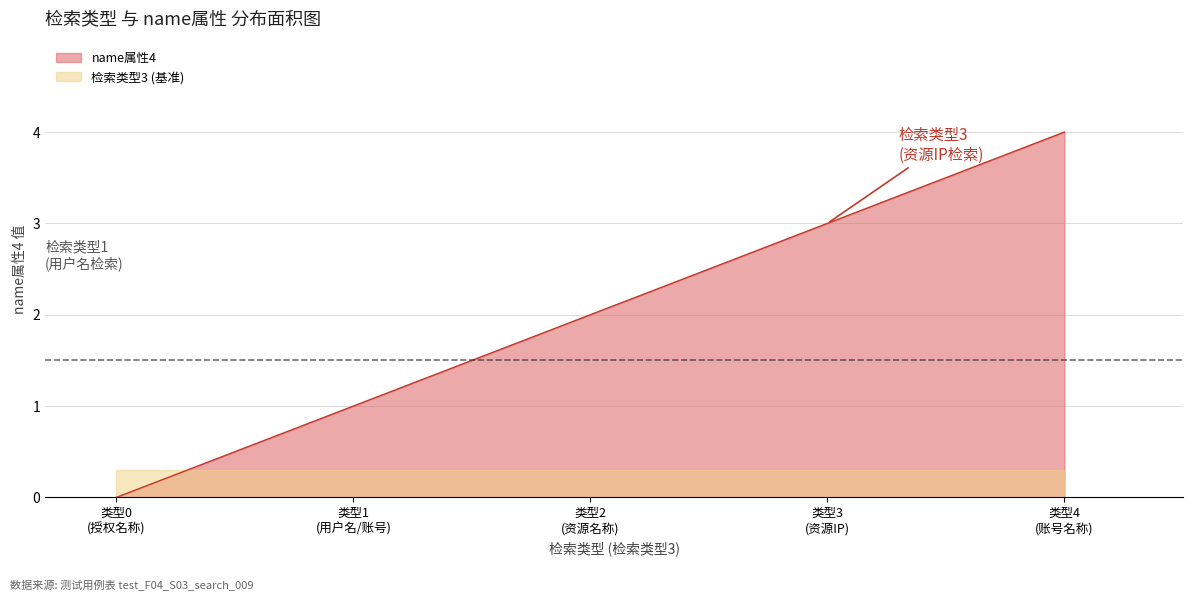

What is the difference between the maximum and minimum values?

4